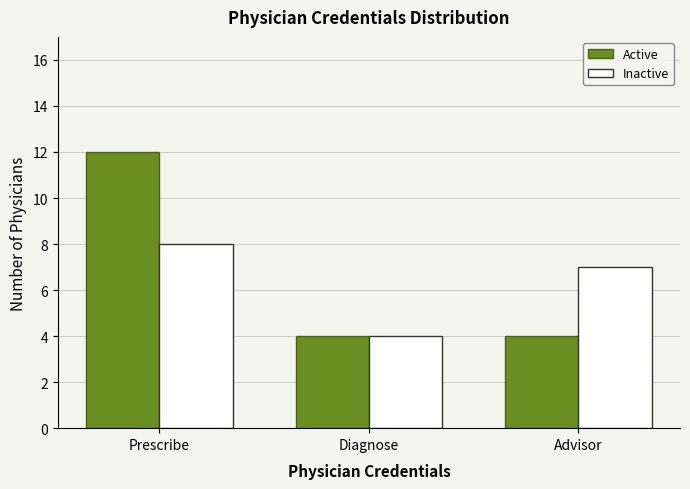

What is the approximate value of Inactive at Advisor?

7